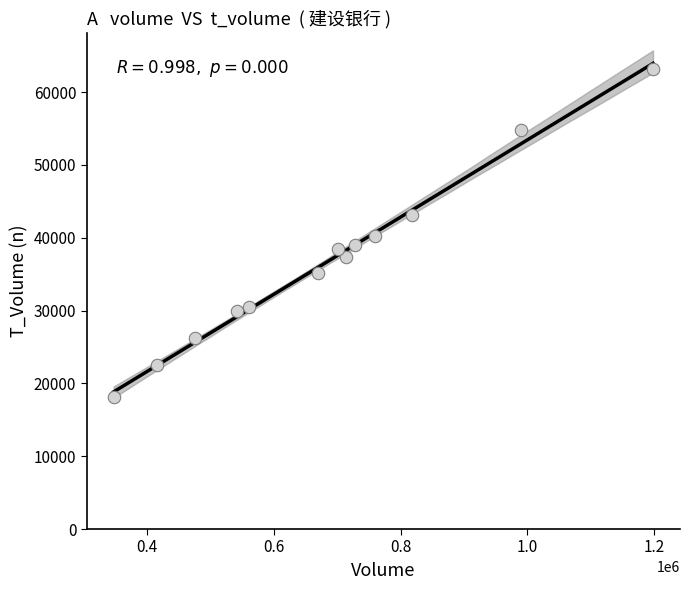

What is the range of X values (max minus min)?

851592